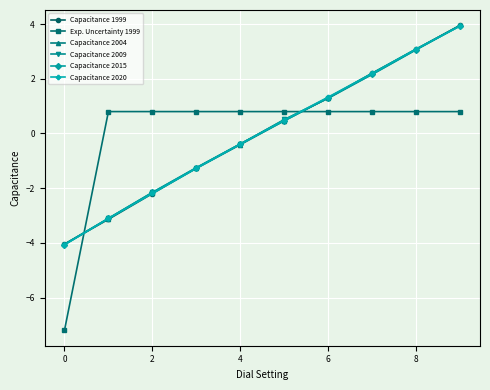

What is the greatest value displayed?

4.0